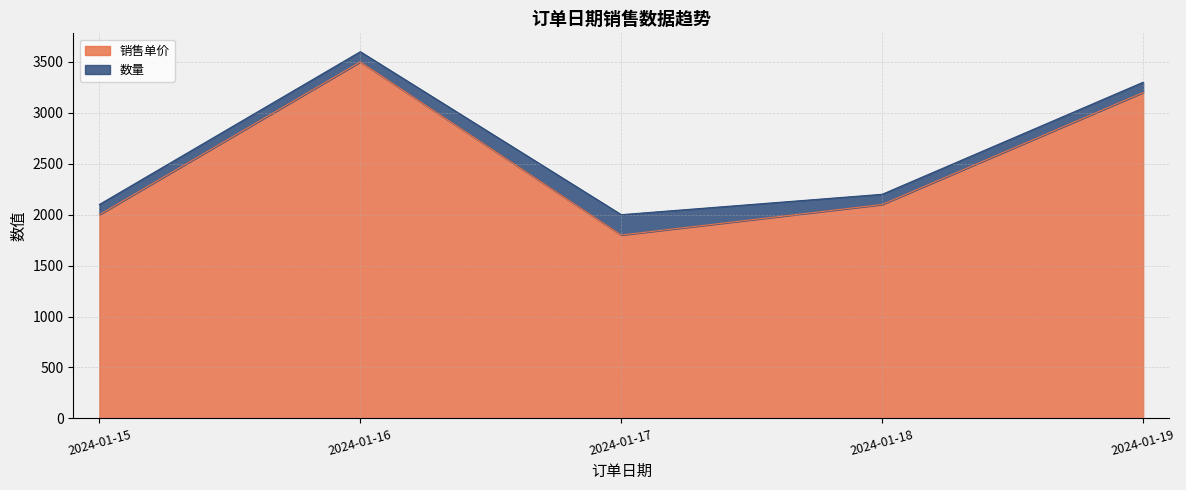

Does the chart have visible grid lines?

Yes